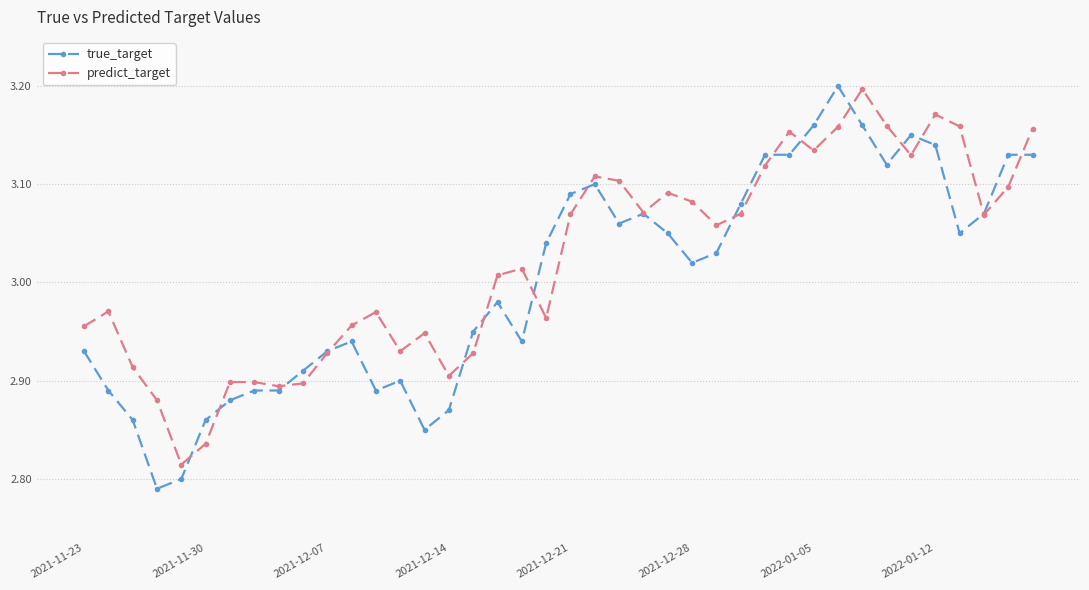

At how many categories does at least one series exceed 3?

23